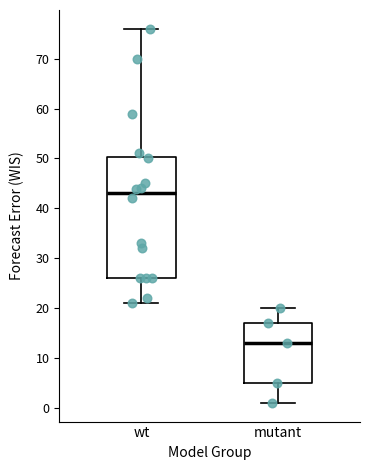

Comparing the boxes themselves (not the whiskers), which one is the tallest?

wt